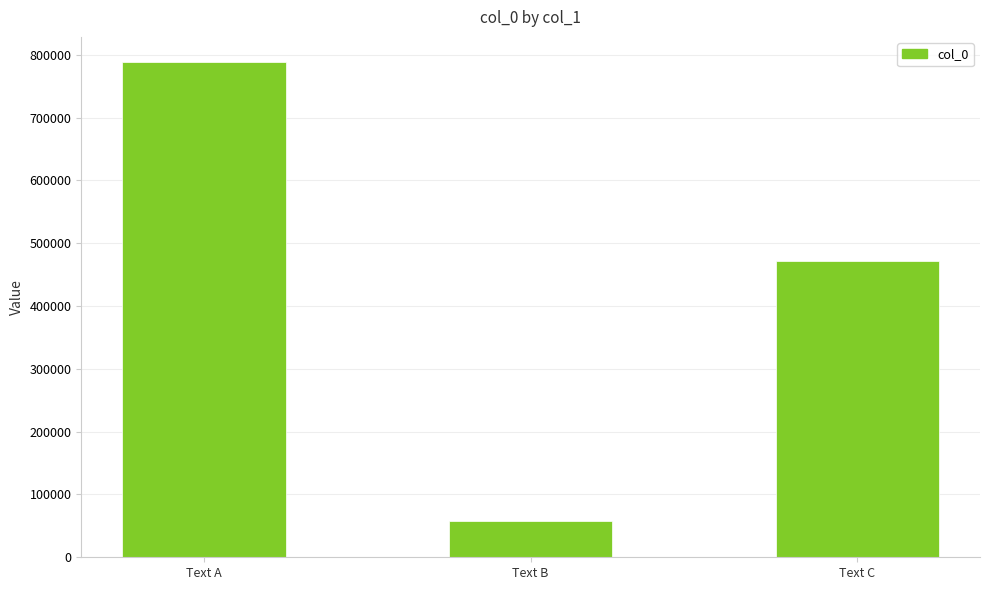

Reading left to right, transcribe all the data shown in this chart.

Text A=789052	Text B=57561	Text C=472265